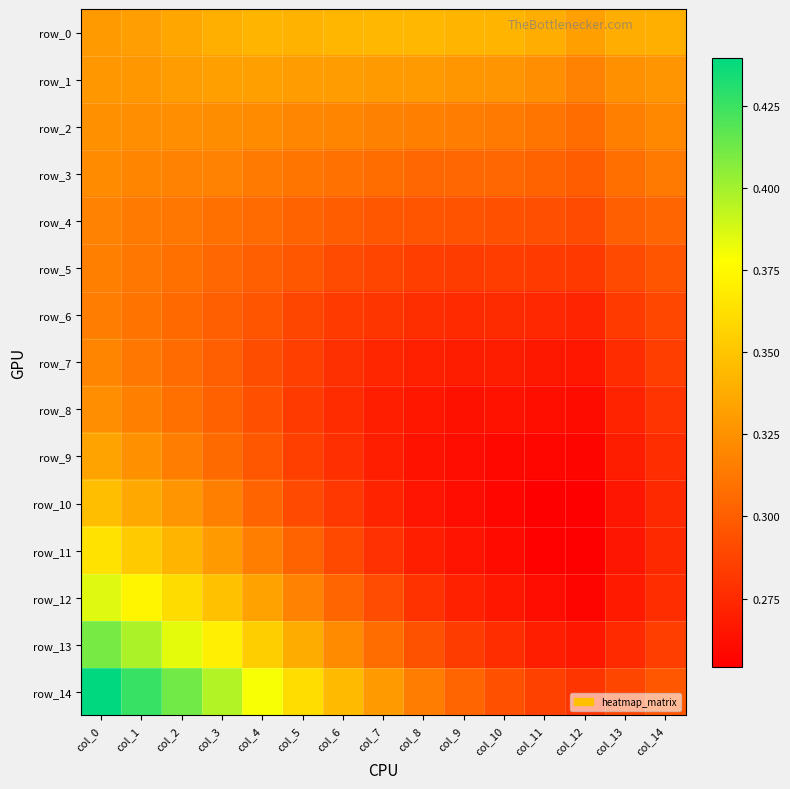

Rank the categories by row_2 value from highest to lowest.

col_0, col_2, col_1, col_3, col_4, col_14, col_5, col_6, col_7, col_13, col_8, col_9, col_10, col_11, col_12